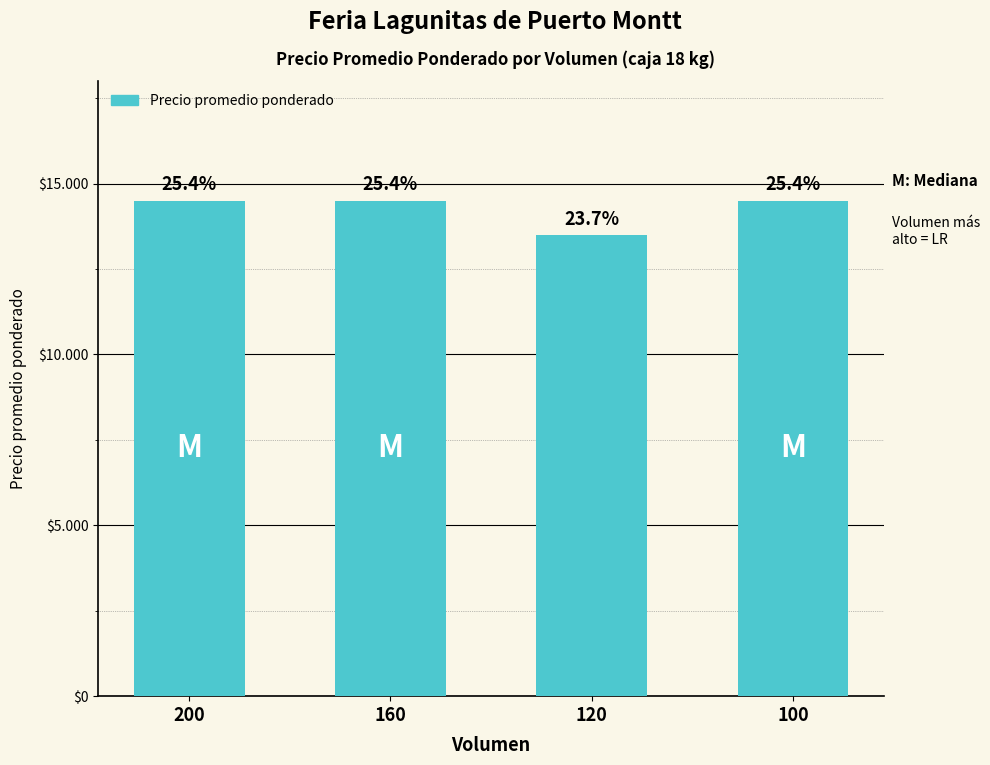

Reading right to left, what are all the values shown in this chart?

100=14500	120=13500	160=14500	200=14500